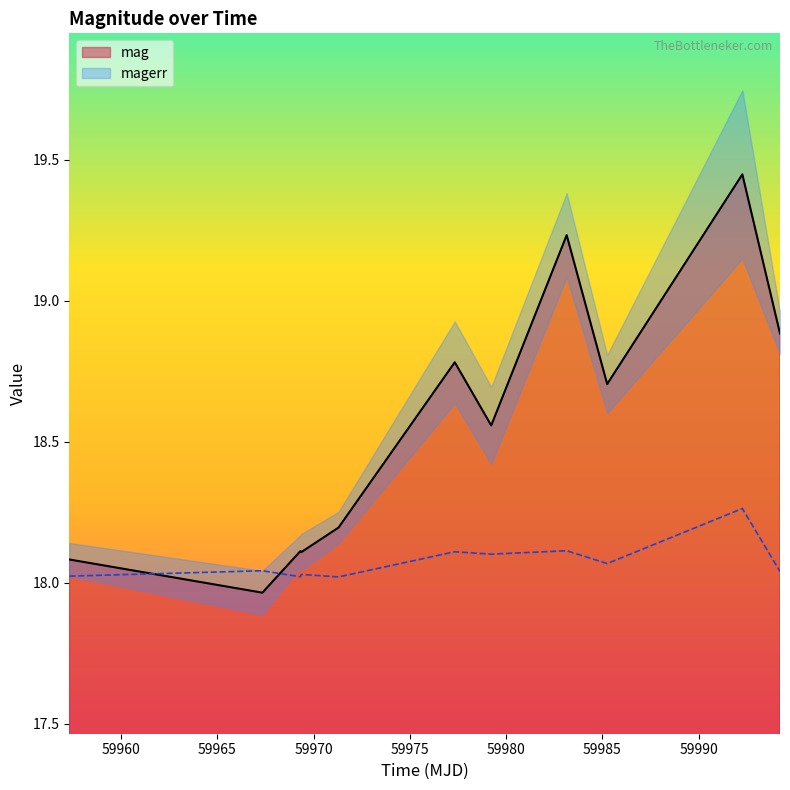

What is the difference between the highest and lowest values at 59992.27122690016?

1.2